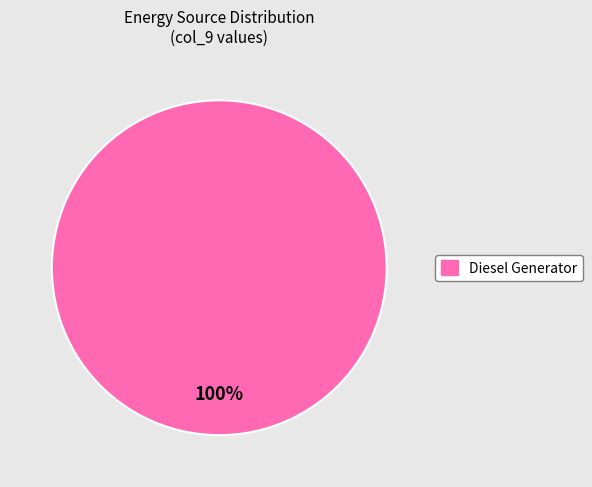

Is there any slice that represents more than half of the pie?

Yes